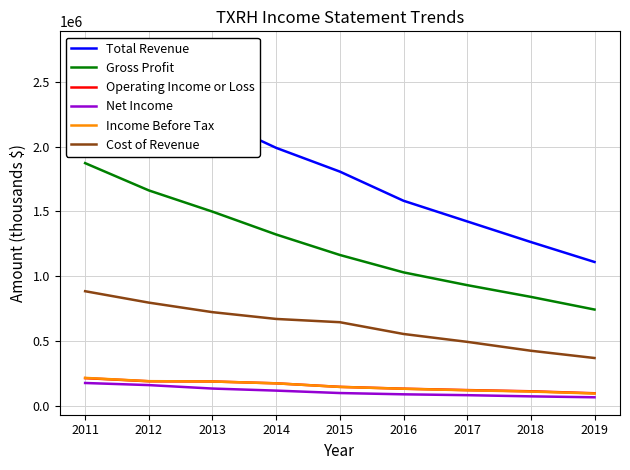

True or false: Income Before Tax and Gross Profit intersect in this chart.

False